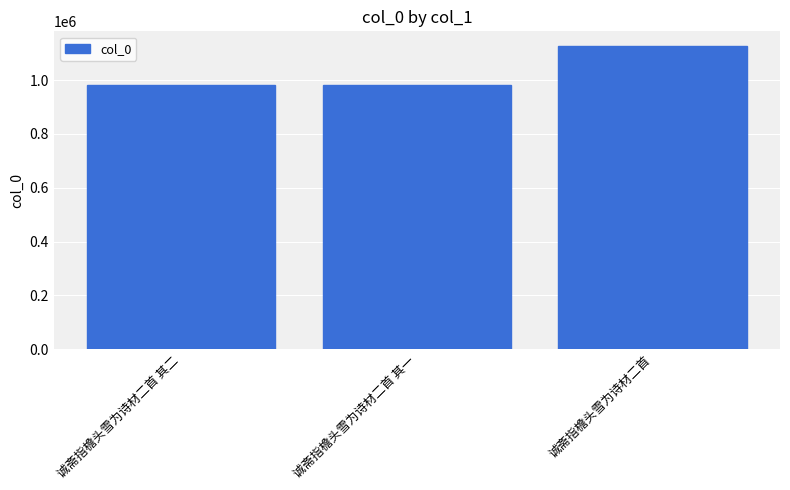

What is the ratio of the value at 诚斋指檐头雪为诗材二首 其一 to the value at 诚斋指檐头雪为诗材二首 其二?

1.0